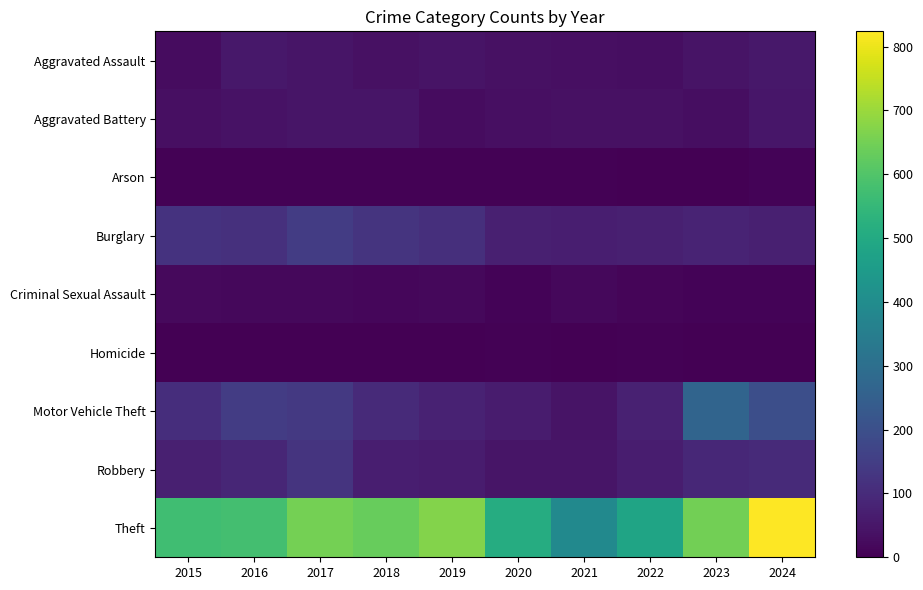

What is the greatest value displayed?

824